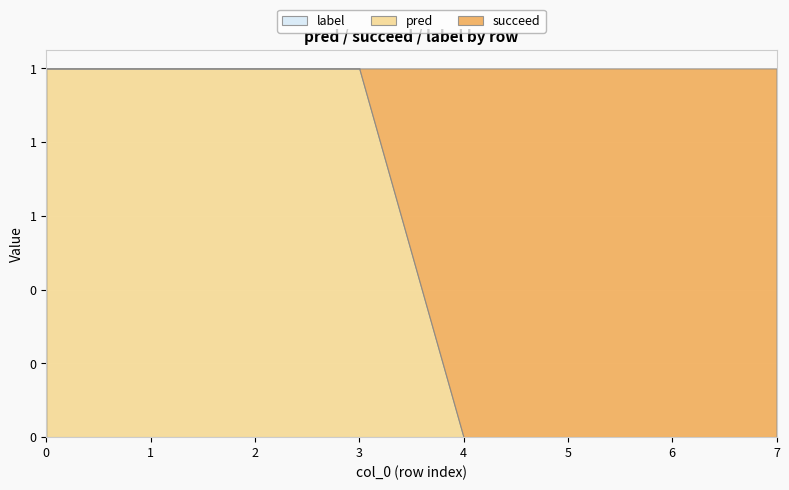

Which series has the largest range (max minus min)?

pred